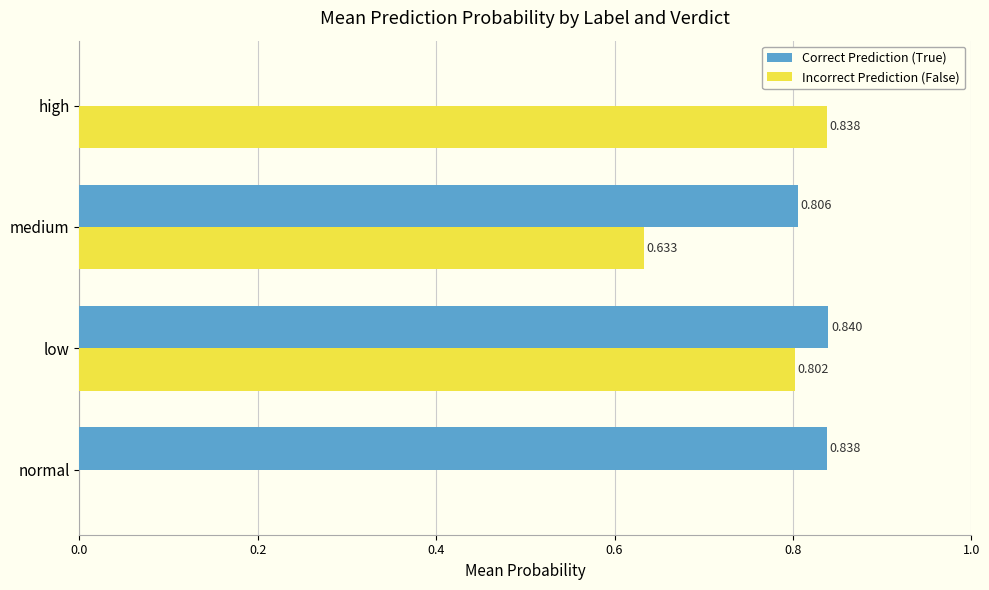

At which category is the sum across all series the highest?

low